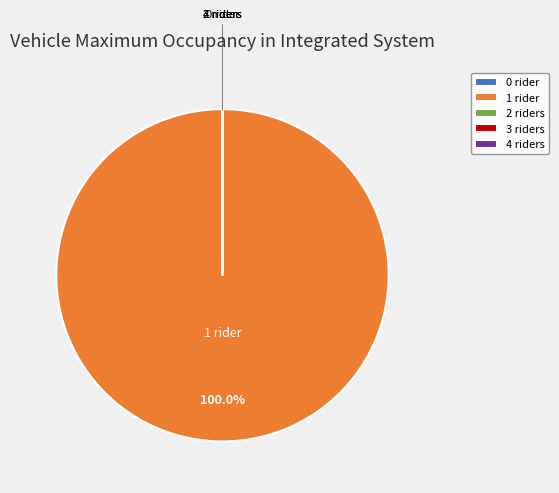

Which slice is the largest?

1 rider